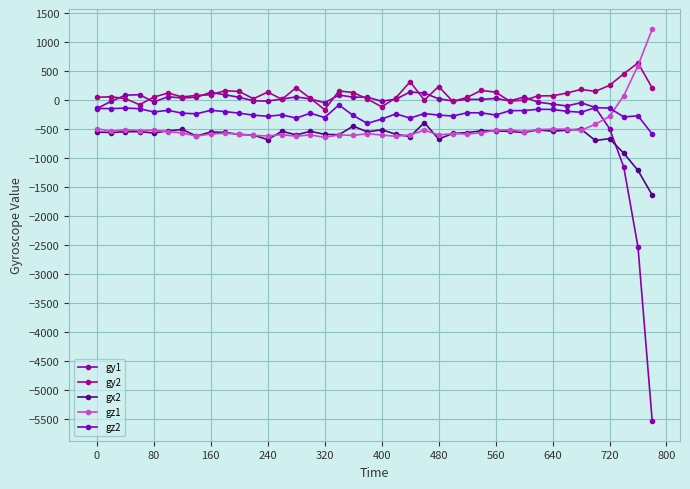

What is the value of the gz1 point at the 9th from the left?

-579